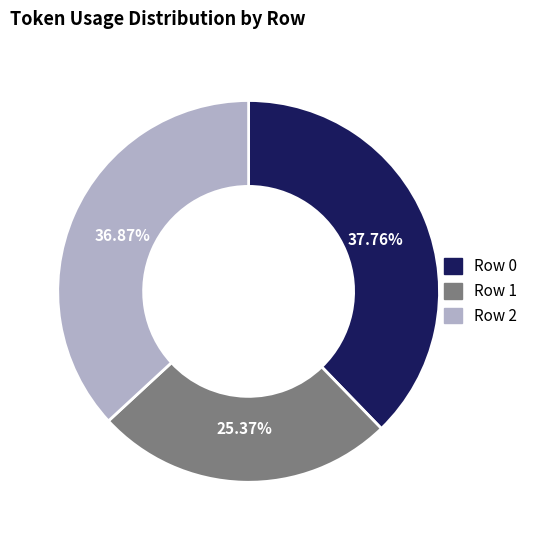

How many segments does this pie chart have?

3